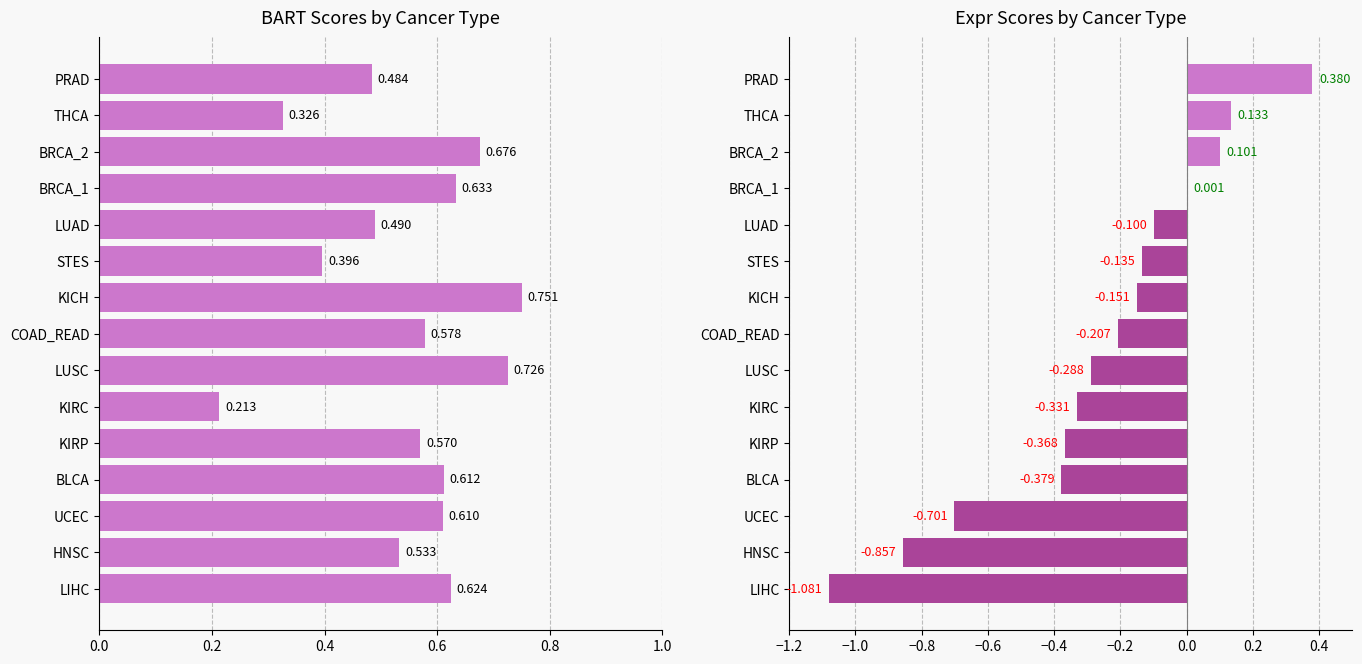

How many positive values does the expr_pos series have?

4